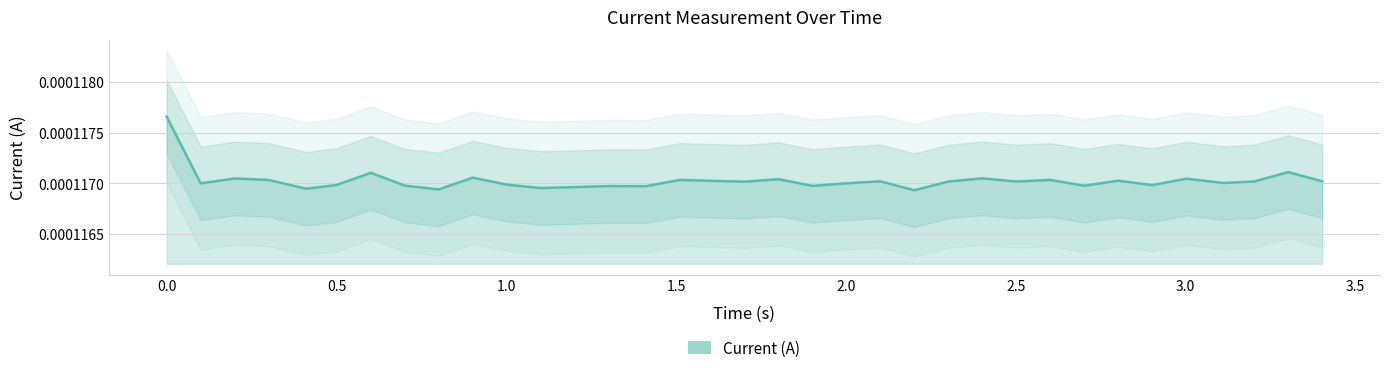

Where is the data nearest to the value 0?

22